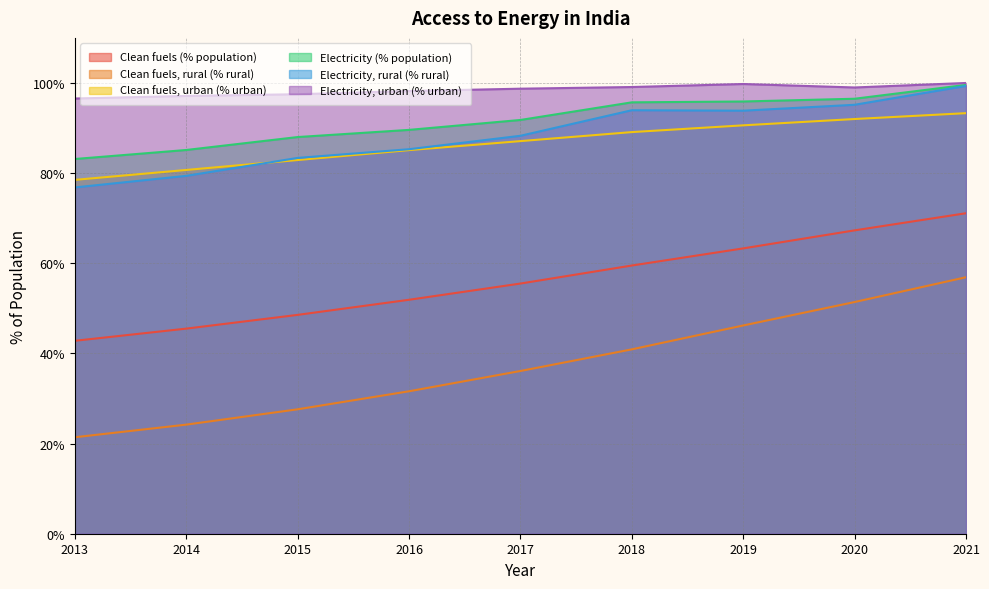

What are all the series names shown in the legend?

Clean fuels (% population), Clean fuels, rural (% rural), Clean fuels, urban (% urban), Electricity (% population), Electricity, rural (% rural), Electricity, urban (% urban)